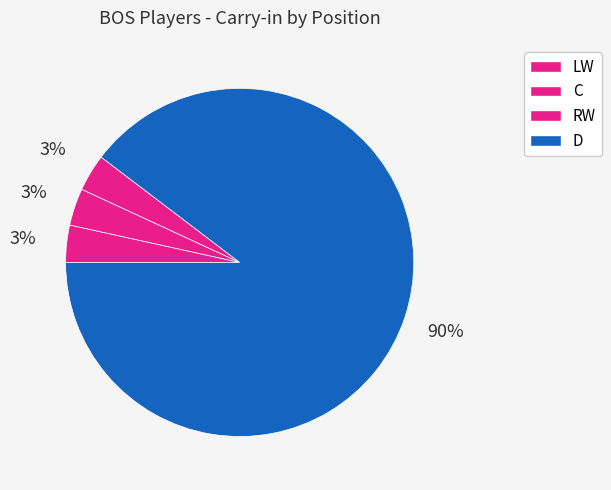

True or false: C accounts for 77% of the total.

False